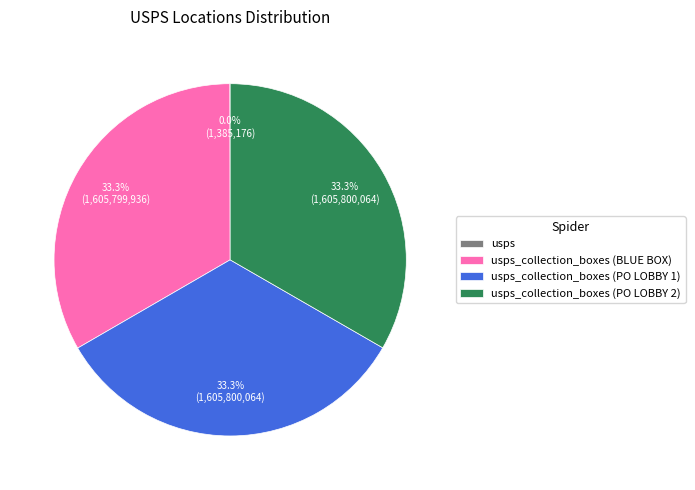

Is there a majority slice in this chart?

No